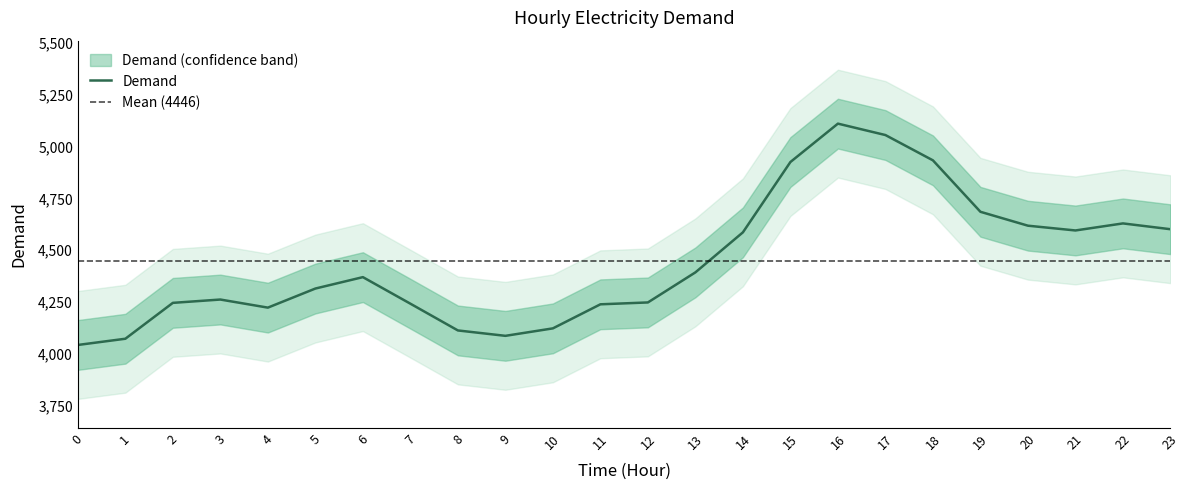

Does the chart have visible grid lines?

No